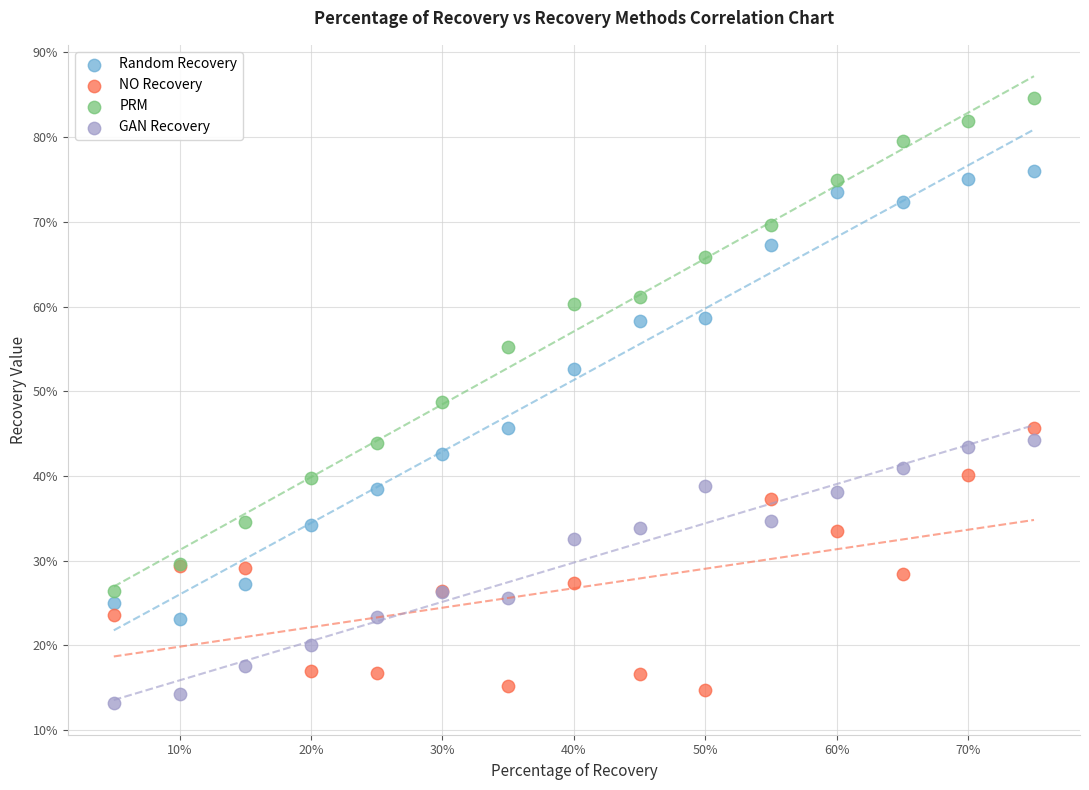

Which series has the largest Y range (max minus min)?

PRM